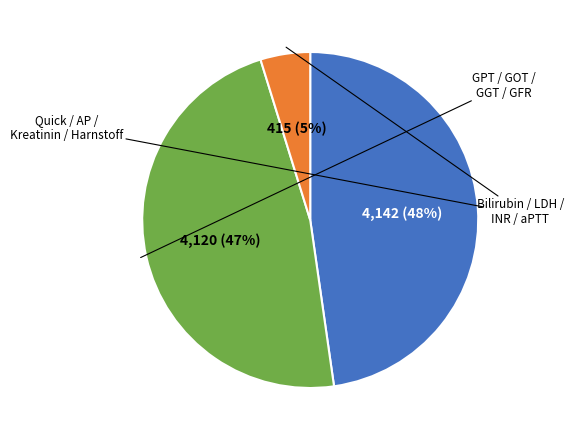

To the nearest percent, what is the average slice percentage?

33%